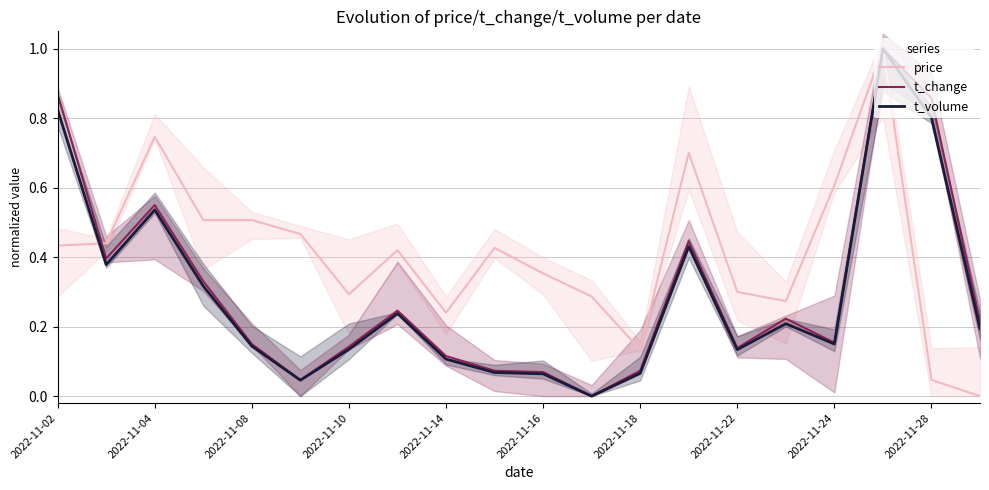

The price series shows 0.3 at 2022-11-10. True or false?

True